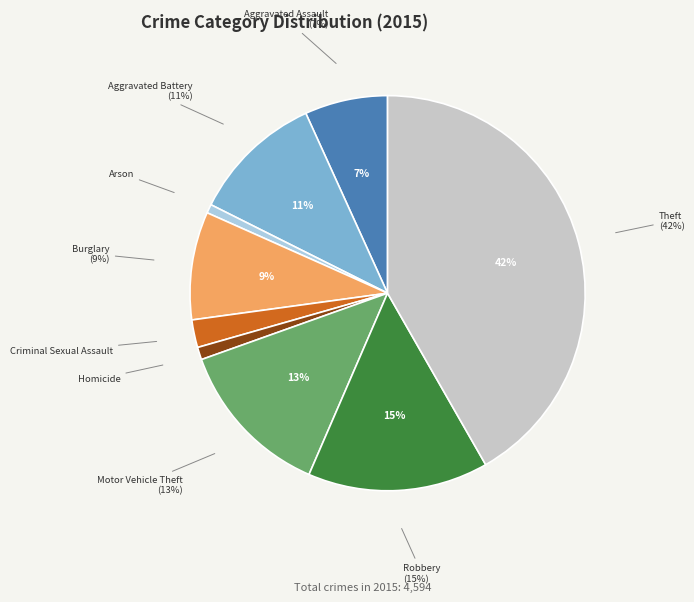

Does Theft represent more than half of the total?

No